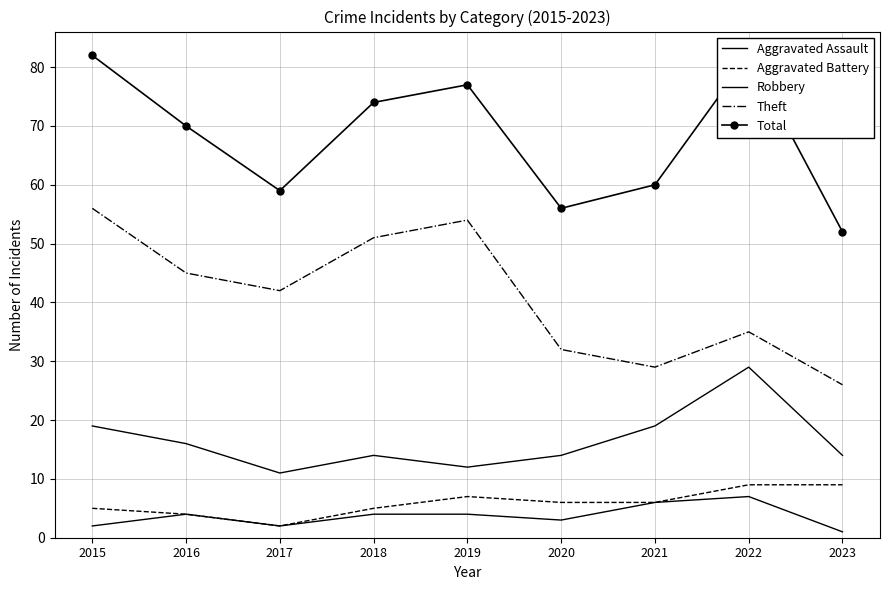

Which category has the lowest value across all series?

2023